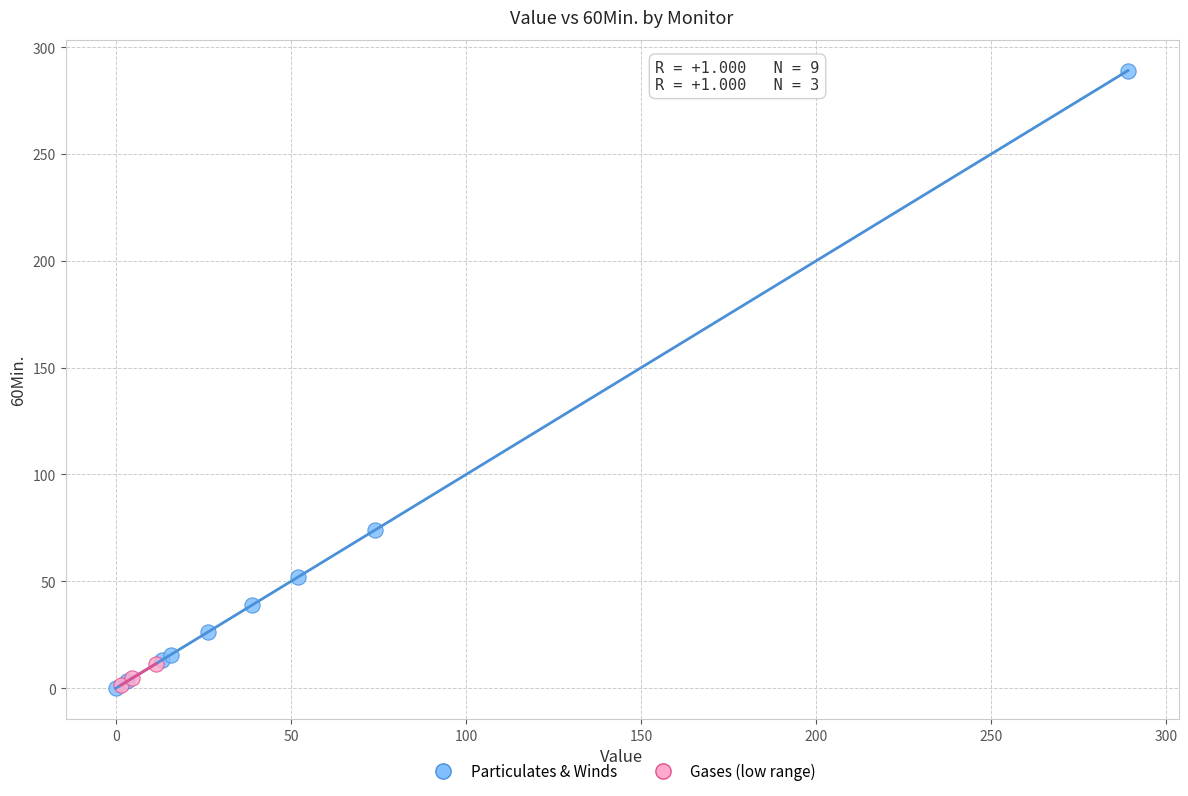

Which series has the largest Y range (max minus min)?

Particulates & Winds